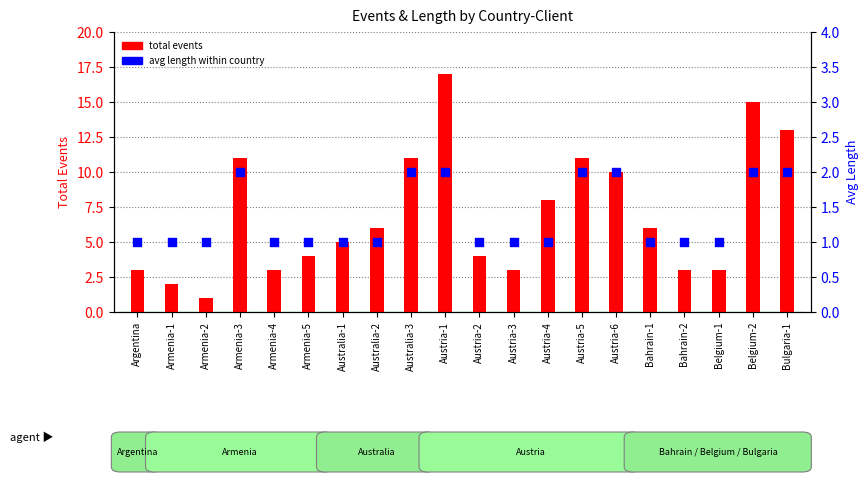

Which series contains the highest Y value?

total events